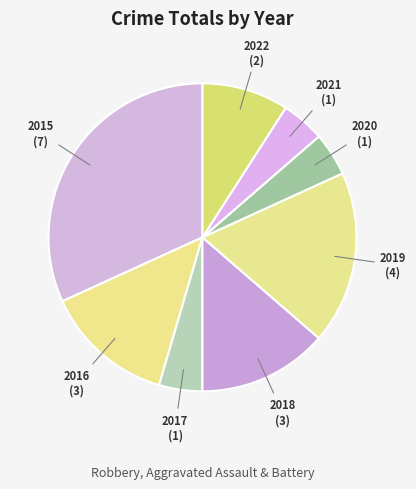

Is there any slice that represents more than half of the pie?

No